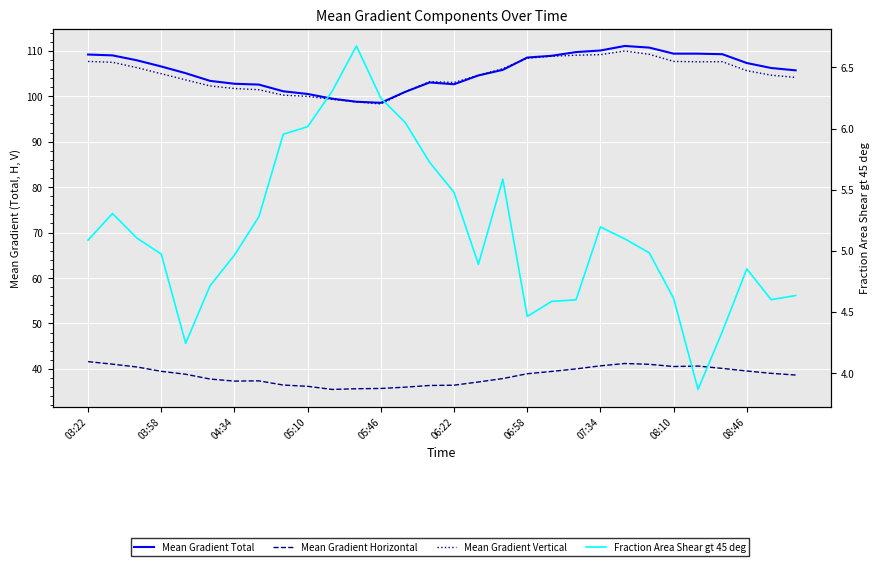

Where do Mean Gradient Total and Mean Gradient Vertical first cross each other?

13 and 14